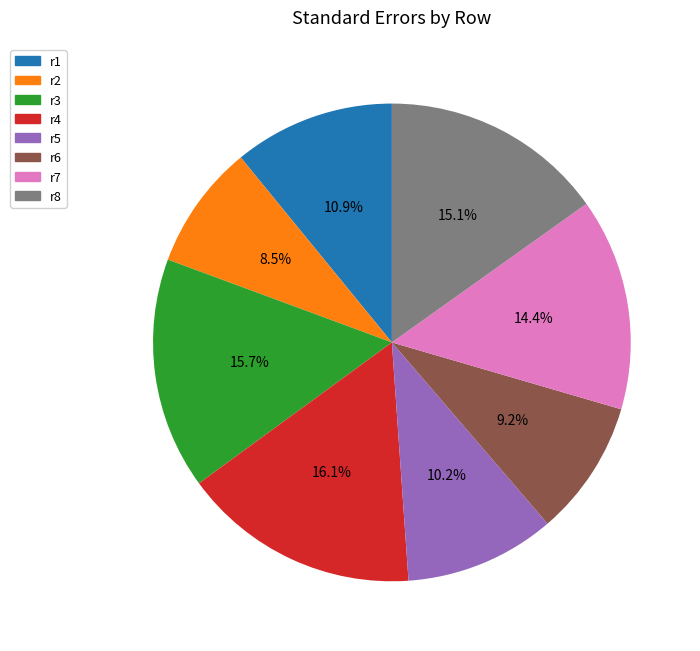

Count the number of slices in the pie.

8